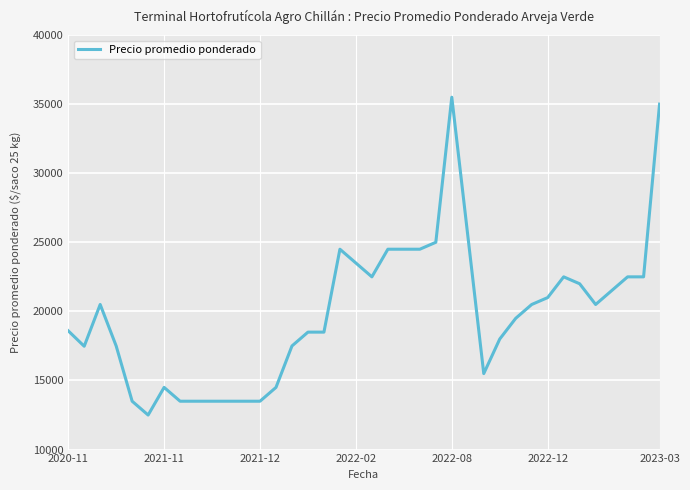

What is the minimum value shown in the chart?

12500